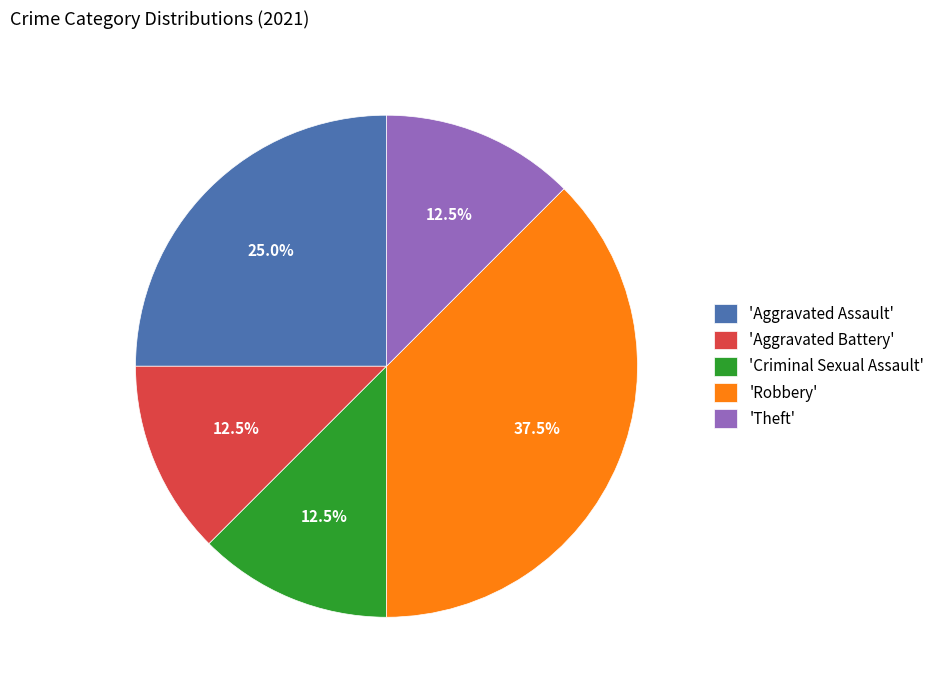

How many slices are in this pie chart?

5